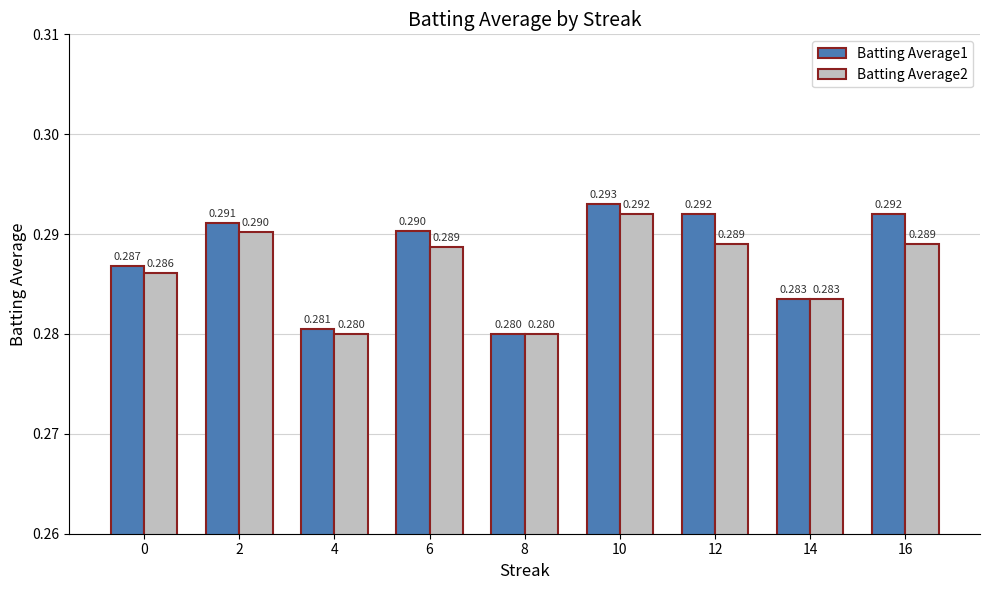

Is the value of Batting Average1 at 4 greater than the value of Batting Average2 at 10?

No